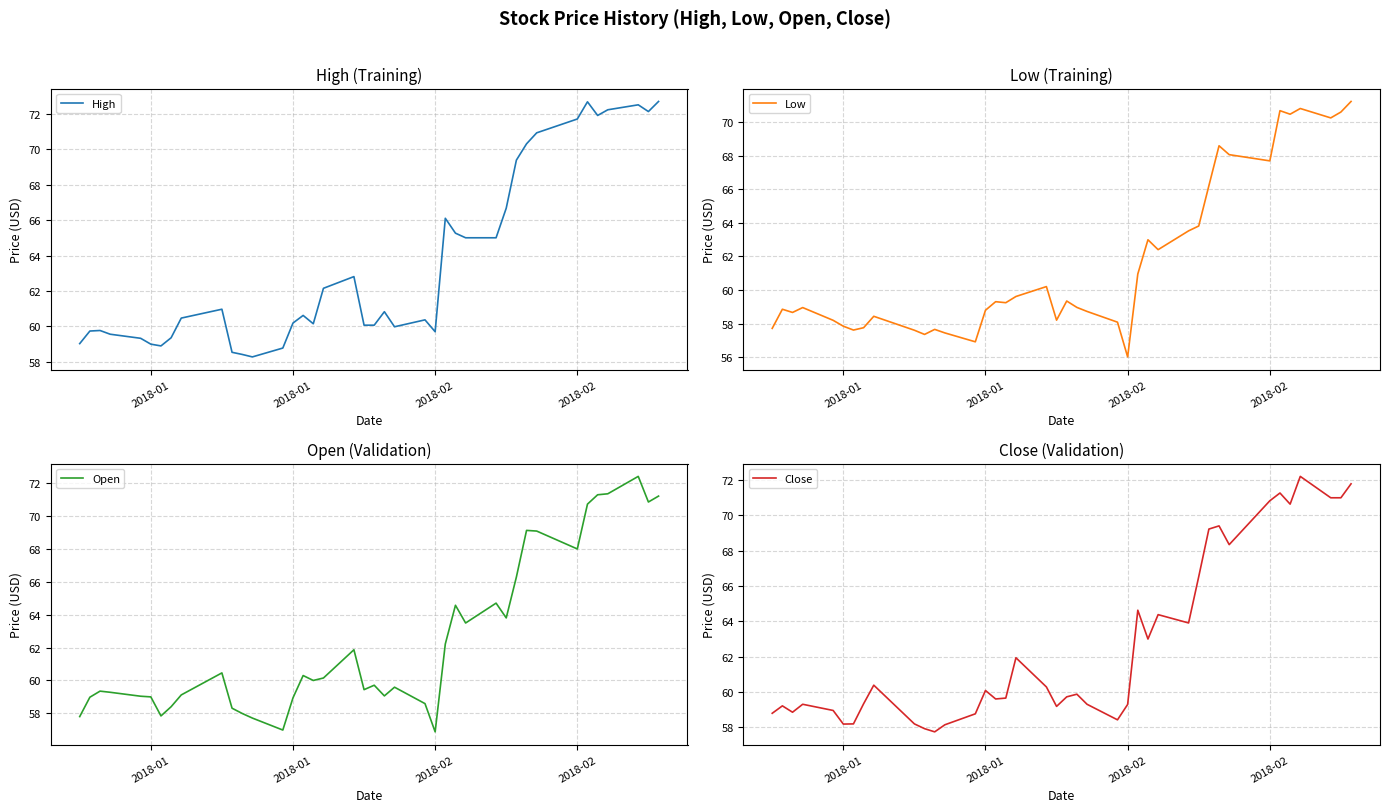

What is the label of the 6th point from the left?

2018-01